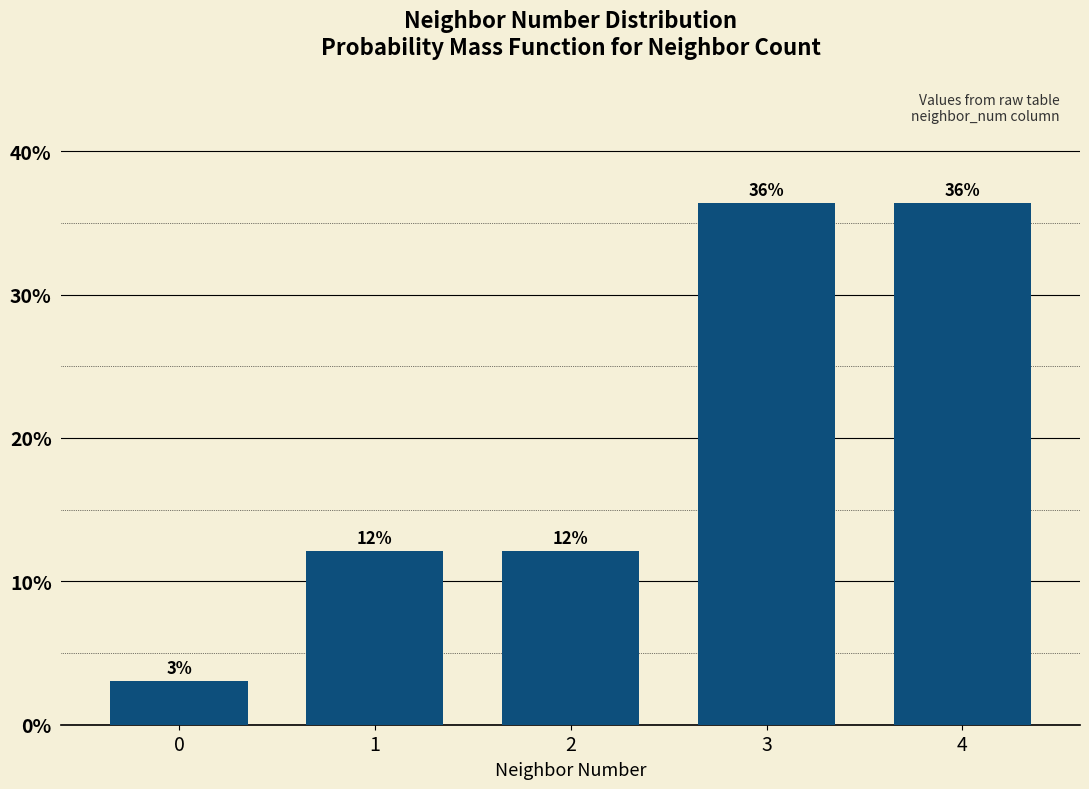

How many bars are there in total?

5